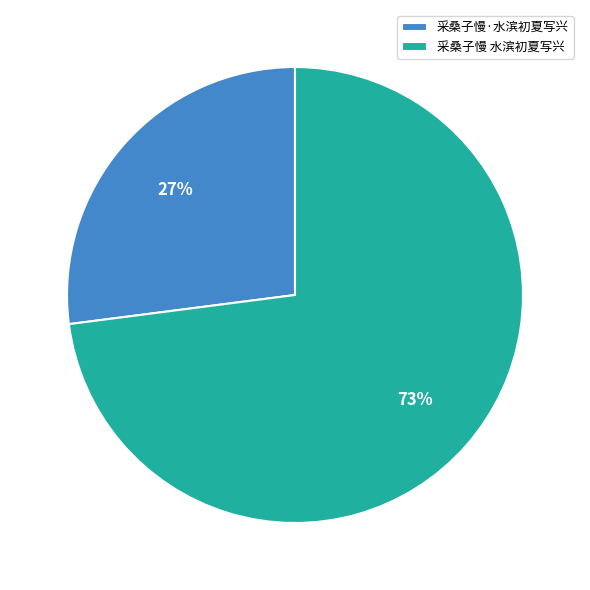

Do 采桑子慢 水滨初夏写兴 and 采桑子慢·水滨初夏写兴 together represent more than half of the pie?

Yes